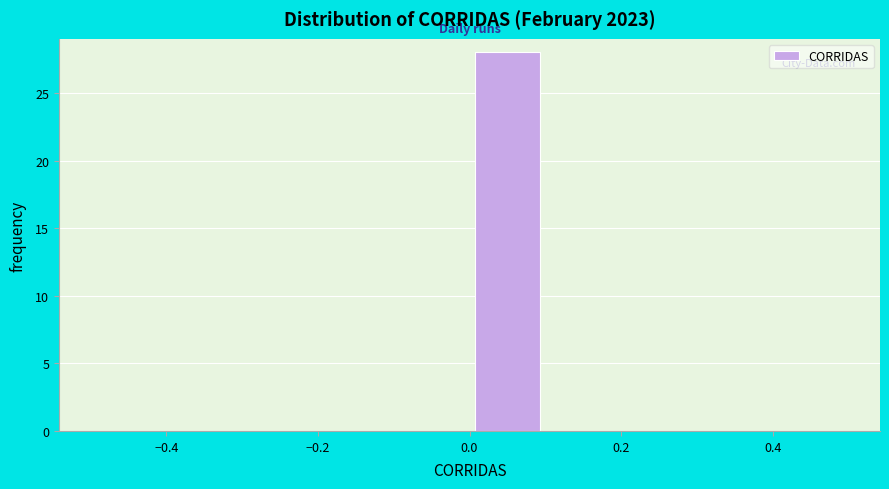

Over which range of the x-axis is the bar tallest?

0.0 to 0.1